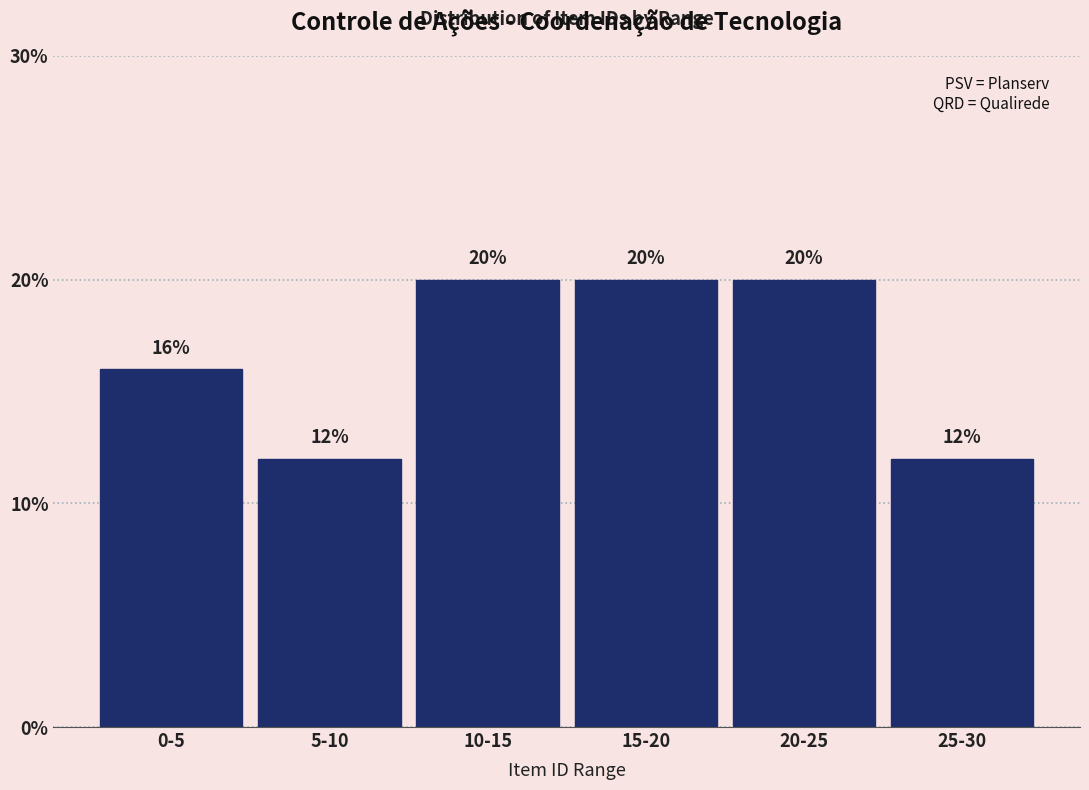

Reading left to right, list all the values displayed in this chart.

16	12	20	20	20	12